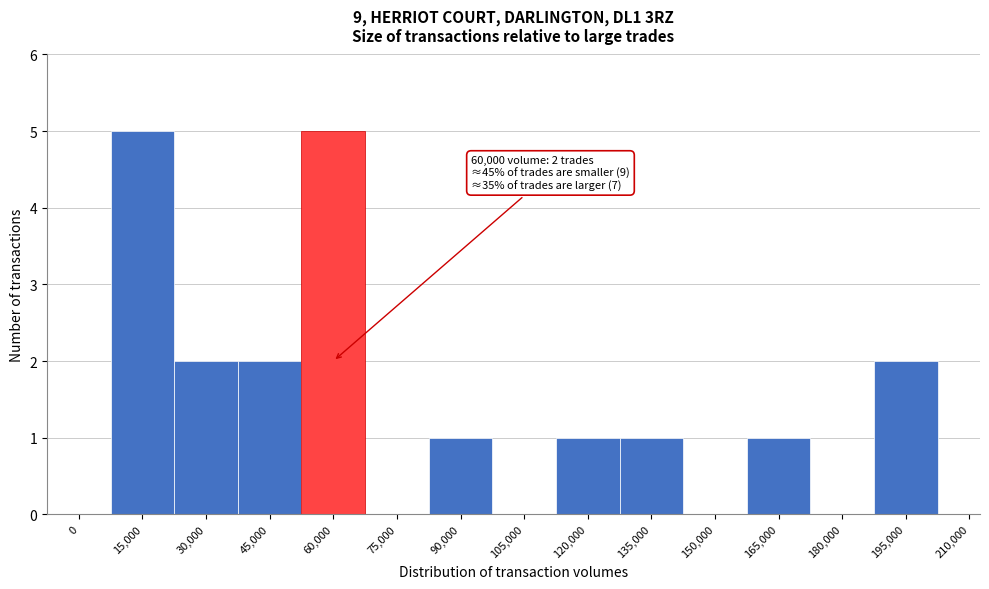

Reading left to right, transcribe all the data shown in this chart.

0=0	15,000=5	30,000=2	45,000=2	60,000=5	75,000=0	90,000=1	105,000=0	120,000=1	135,000=1	150,000=0	165,000=1	180,000=0	195,000=2	210,000=0